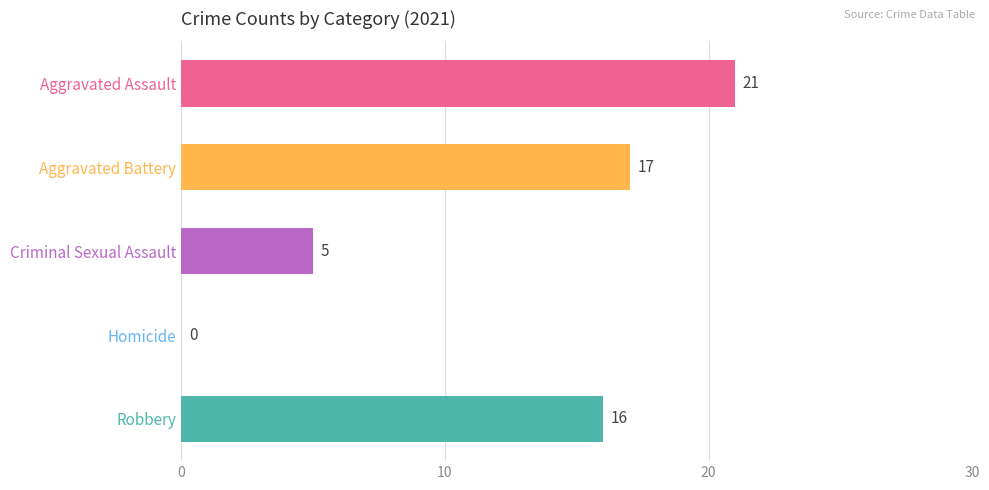

Reading top to bottom, transcribe all the data shown in this chart.

Aggravated Assault=21	Aggravated Battery=17	Criminal Sexual Assault=5	Homicide=0	Robbery=16